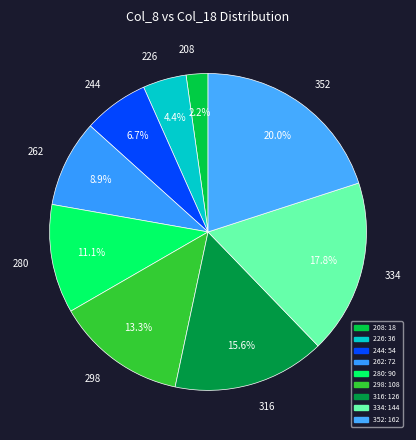

Rank the categories by value from highest to lowest.

352, 334, 316, 298, 280, 262, 244, 226, 208